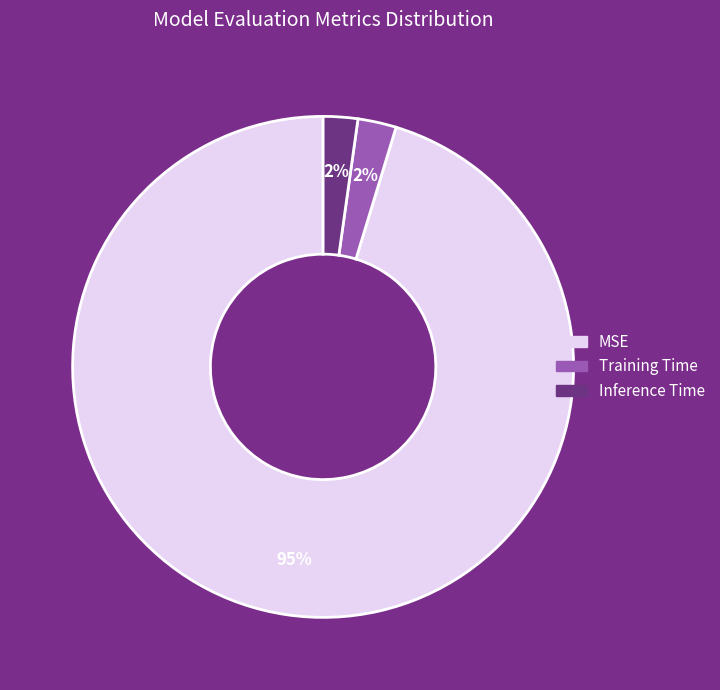

How many slices are in this pie chart?

3